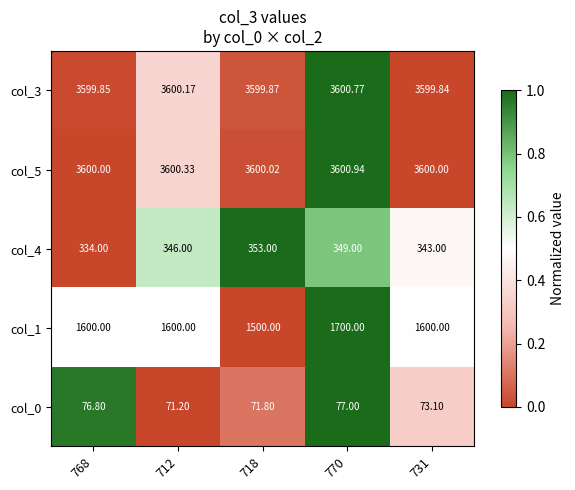

Is the value of col_5 at 718 greater than the value of col_4 at 712?

Yes